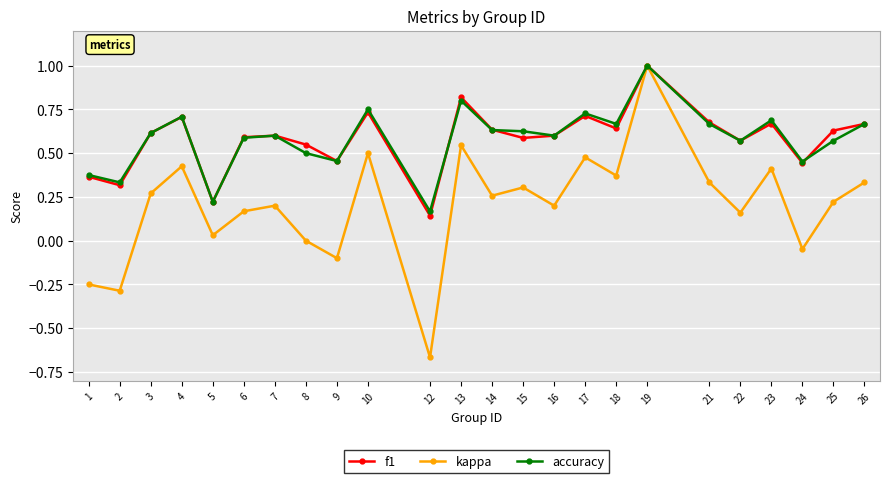

Which series changed the most between 9 and 15?

kappa